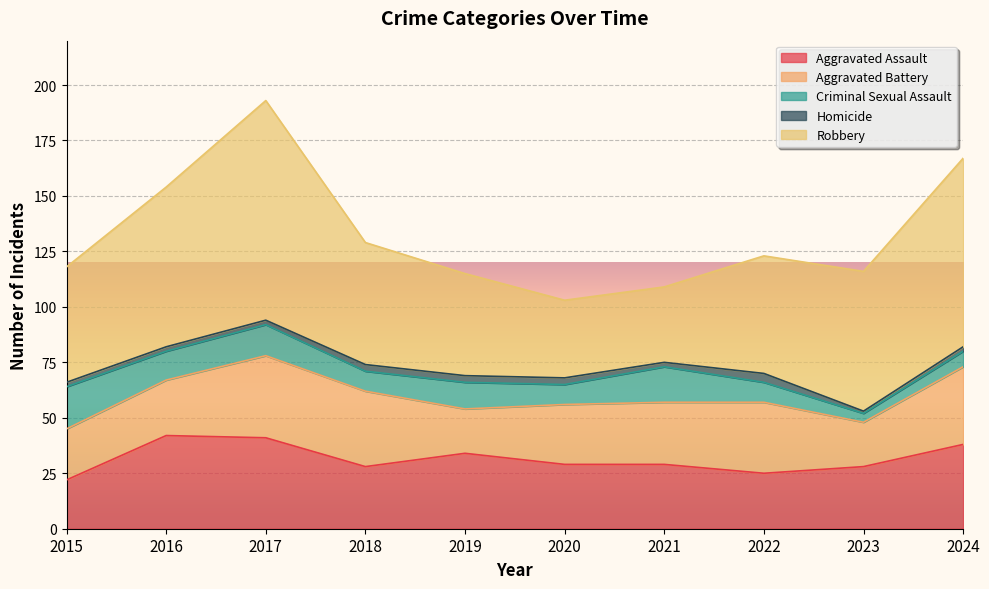

Which series has the largest total across all categories?

Robbery